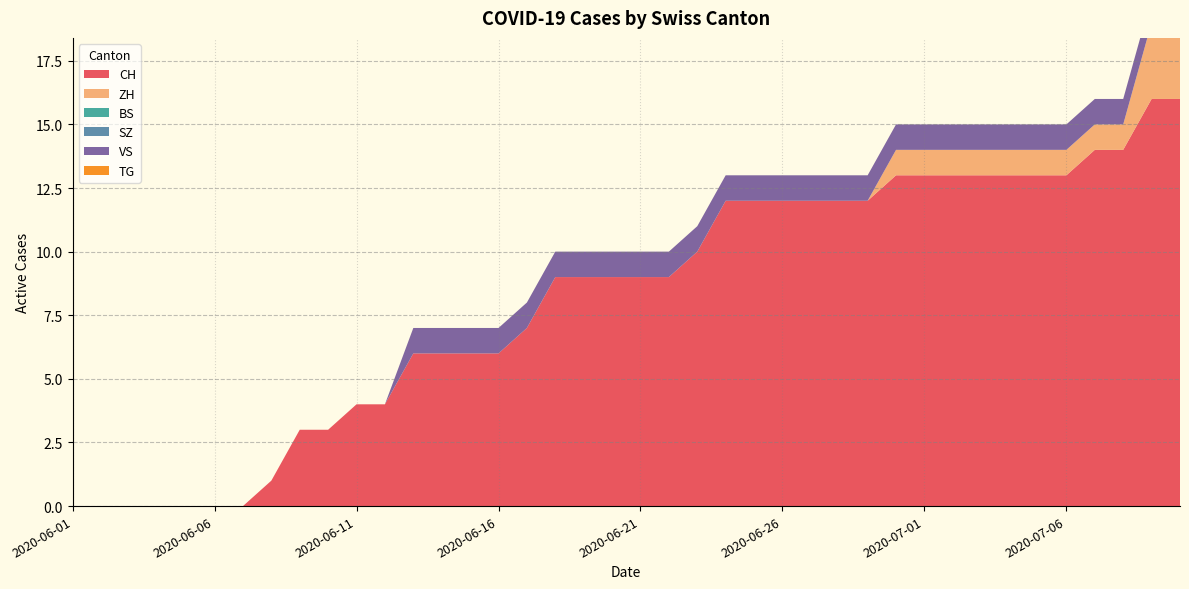

Reading left to right, what are all the values shown in this chart?

CH: 2020-06-01=0	2020-06-02=0	2020-06-03=0	2020-06-04=0	2020-06-05=0	2020-06-06=0	2020-06-07=0	2020-06-08=1	2020-06-09=3	2020-06-10=3	2020-06-11=4	2020-06-12=4	2020-06-13=6	2020-06-14=6	2020-06-15=6	2020-06-16=6	2020-06-17=7	2020-06-18=9	2020-06-19=9	2020-06-20=9	2020-06-21=9	2020-06-22=9	2020-06-23=10	2020-06-24=12	2020-06-25=12	2020-06-26=12	2020-06-27=12	2020-06-28=12	2020-06-29=12	2020-06-30=13	2020-07-01=13	2020-07-02=13	2020-07-03=13	2020-07-04=13	2020-07-05=13	2020-07-06=13	2020-07-07=14	2020-07-08=14	2020-07-09=16	2020-07-10=16
ZH: 2020-06-01=0	2020-06-02=0	2020-06-03=0	2020-06-04=0	2020-06-05=0	2020-06-06=0	2020-06-07=0	2020-06-08=0	2020-06-09=0	2020-06-10=0	2020-06-11=0	2020-06-12=0	2020-06-13=0	2020-06-14=0	2020-06-15=0	2020-06-16=0	2020-06-17=0	2020-06-18=0	2020-06-19=0	2020-06-20=0	2020-06-21=0	2020-06-22=0	2020-06-23=0	2020-06-24=0	2020-06-25=0	2020-06-26=0	2020-06-27=0	2020-06-28=0	2020-06-29=0	2020-06-30=1	2020-07-01=1	2020-07-02=1	2020-07-03=1	2020-07-04=1	2020-07-05=1	2020-07-06=1	2020-07-07=1	2020-07-08=1	2020-07-09=3	2020-07-10=3
BS: 2020-06-01=0	2020-06-02=0	2020-06-03=0	2020-06-04=0	2020-06-05=0	2020-06-06=0	2020-06-07=0	2020-06-08=0	2020-06-09=0	2020-06-10=0	2020-06-11=0	2020-06-12=0	2020-06-13=0	2020-06-14=0	2020-06-15=0	2020-06-16=0	2020-06-17=0	2020-06-18=0	2020-06-19=0	2020-06-20=0	2020-06-21=0	2020-06-22=0	2020-06-23=0	2020-06-24=0	2020-06-25=0	2020-06-26=0	2020-06-27=0	2020-06-28=0	2020-06-29=0	2020-06-30=0	2020-07-01=0	2020-07-02=0	2020-07-03=0	2020-07-04=0	2020-07-05=0	2020-07-06=0	2020-07-07=0	2020-07-08=0	2020-07-09=0	2020-07-10=0
SZ: 2020-06-01=0	2020-06-02=0	2020-06-03=0	2020-06-04=0	2020-06-05=0	2020-06-06=0	2020-06-07=0	2020-06-08=0	2020-06-09=0	2020-06-10=0	2020-06-11=0	2020-06-12=0	2020-06-13=0	2020-06-14=0	2020-06-15=0	2020-06-16=0	2020-06-17=0	2020-06-18=0	2020-06-19=0	2020-06-20=0	2020-06-21=0	2020-06-22=0	2020-06-23=0	2020-06-24=0	2020-06-25=0	2020-06-26=0	2020-06-27=0	2020-06-28=0	2020-06-29=0	2020-06-30=0	2020-07-01=0	2020-07-02=0	2020-07-03=0	2020-07-04=0	2020-07-05=0	2020-07-06=0	2020-07-07=0	2020-07-08=0	2020-07-09=0	2020-07-10=0
VS: 2020-06-01=0	2020-06-02=0	2020-06-03=0	2020-06-04=0	2020-06-05=0	2020-06-06=0	2020-06-07=0	2020-06-08=0	2020-06-09=0	2020-06-10=0	2020-06-11=0	2020-06-12=0	2020-06-13=1	2020-06-14=1	2020-06-15=1	2020-06-16=1	2020-06-17=1	2020-06-18=1	2020-06-19=1	2020-06-20=1	2020-06-21=1	2020-06-22=1	2020-06-23=1	2020-06-24=1	2020-06-25=1	2020-06-26=1	2020-06-27=1	2020-06-28=1	2020-06-29=1	2020-06-30=1	2020-07-01=1	2020-07-02=1	2020-07-03=1	2020-07-04=1	2020-07-05=1	2020-07-06=1	2020-07-07=1	2020-07-08=1	2020-07-09=1	2020-07-10=1
TG: 2020-06-01=0	2020-06-02=0	2020-06-03=0	2020-06-04=0	2020-06-05=0	2020-06-06=0	2020-06-07=0	2020-06-08=0	2020-06-09=0	2020-06-10=0	2020-06-11=0	2020-06-12=0	2020-06-13=0	2020-06-14=0	2020-06-15=0	2020-06-16=0	2020-06-17=0	2020-06-18=0	2020-06-19=0	2020-06-20=0	2020-06-21=0	2020-06-22=0	2020-06-23=0	2020-06-24=0	2020-06-25=0	2020-06-26=0	2020-06-27=0	2020-06-28=0	2020-06-29=0	2020-06-30=0	2020-07-01=0	2020-07-02=0	2020-07-03=0	2020-07-04=0	2020-07-05=0	2020-07-06=0	2020-07-07=0	2020-07-08=0	2020-07-09=0	2020-07-10=0